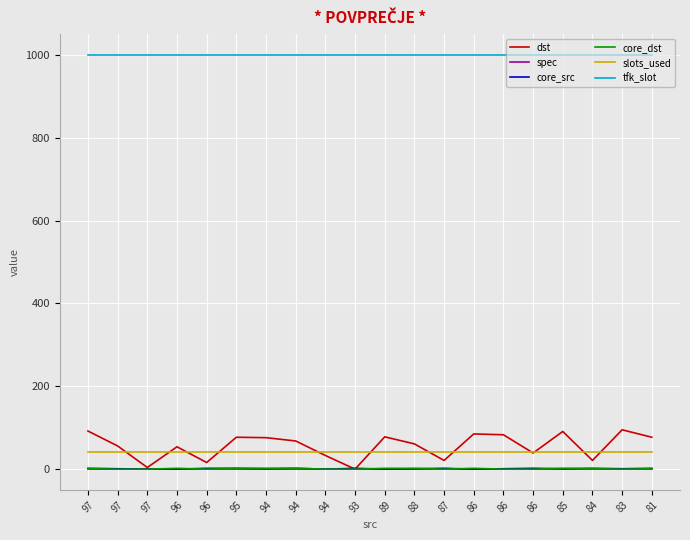

What are all the series names shown in the legend?

dst, spec, core_src, core_dst, slots_used, tfk_slot